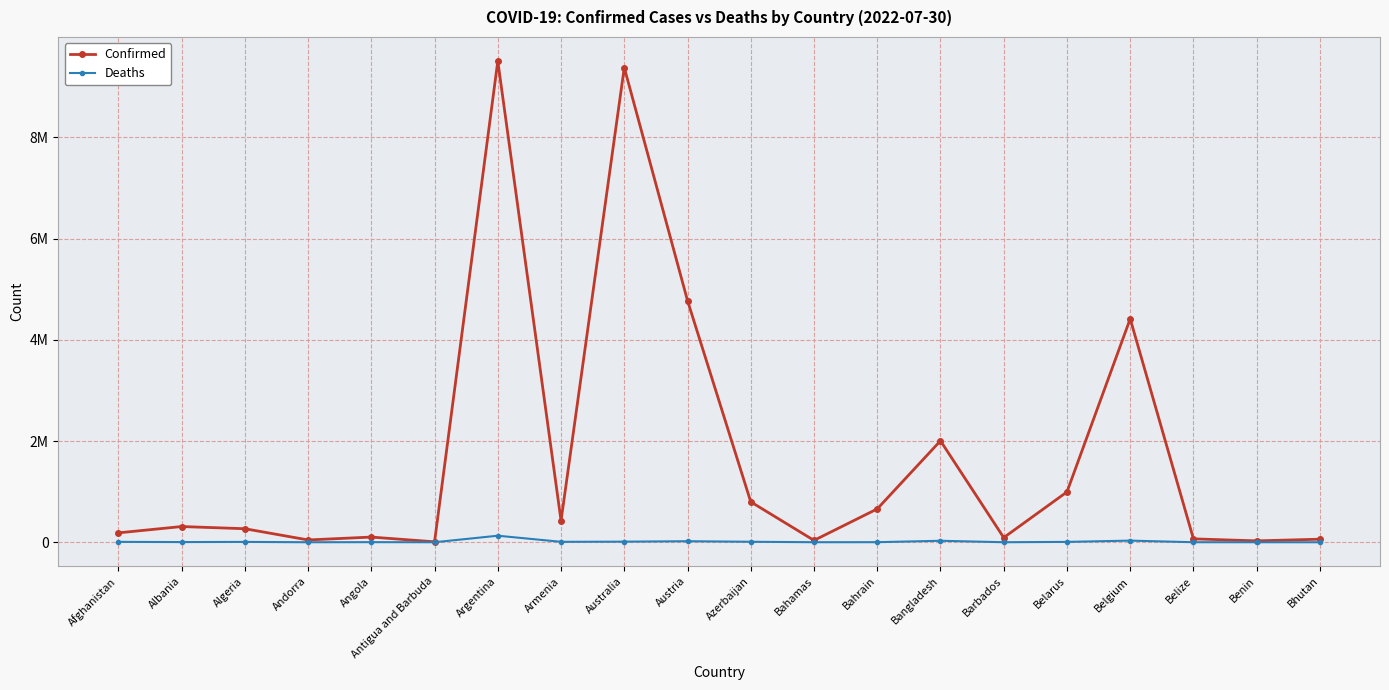

True or false: Confirmed and Deaths intersect in this chart.

False